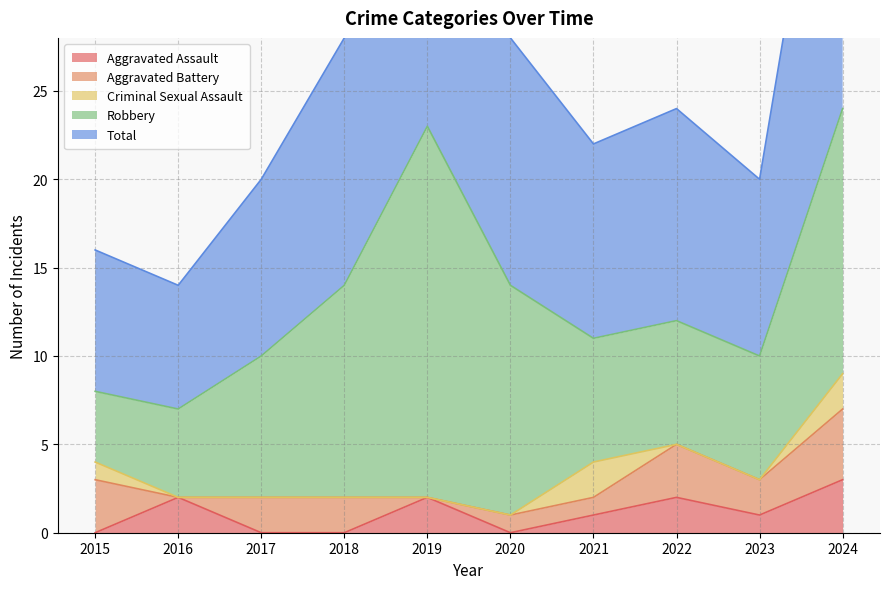

Reading right to left, transcribe all the data shown in this chart.

Aggravated Assault: 2024=3	2023=1	2022=2	2021=1	2020=0	2019=2	2018=0	2017=0	2016=2	2015=0
Aggravated Battery: 2024=4	2023=2	2022=3	2021=1	2020=1	2019=0	2018=2	2017=2	2016=0	2015=3
Criminal Sexual Assault: 2024=2	2023=0	2022=0	2021=2	2020=0	2019=0	2018=0	2017=0	2016=0	2015=1
Robbery: 2024=15	2023=7	2022=7	2021=7	2020=13	2019=21	2018=12	2017=8	2016=5	2015=4
Total: 2024=24	2023=10	2022=12	2021=11	2020=14	2019=23	2018=14	2017=10	2016=7	2015=8